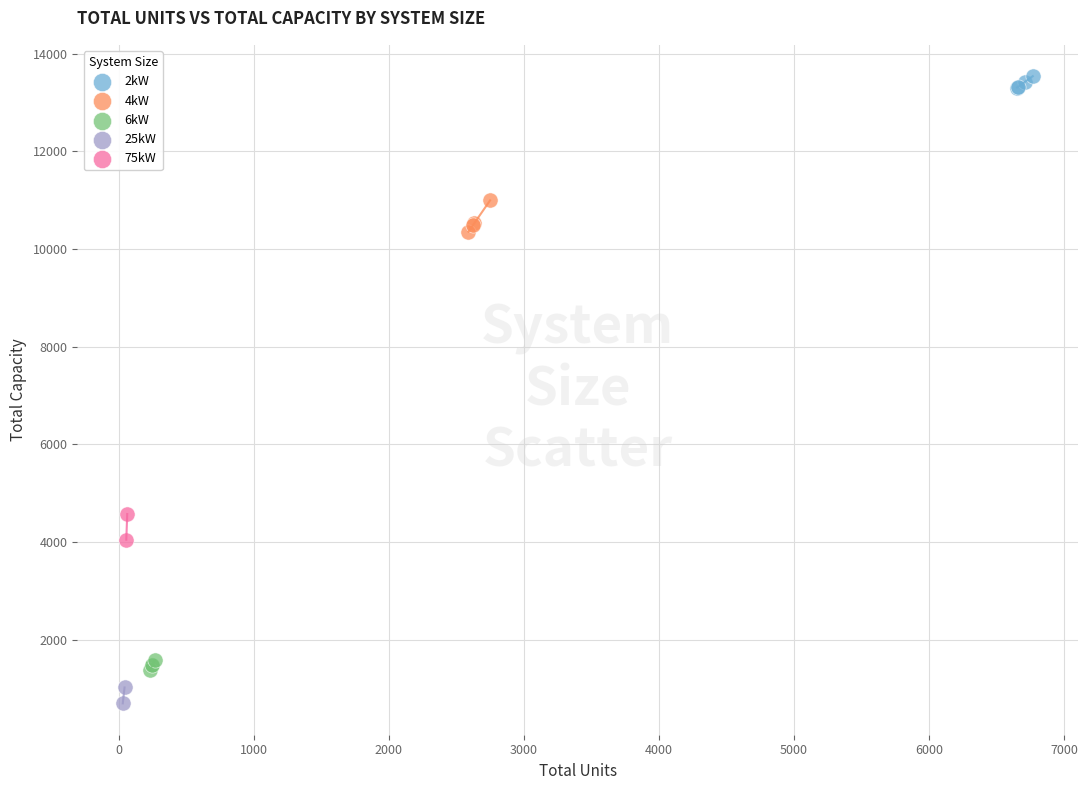

Which series contains the lowest Y value?

25kW